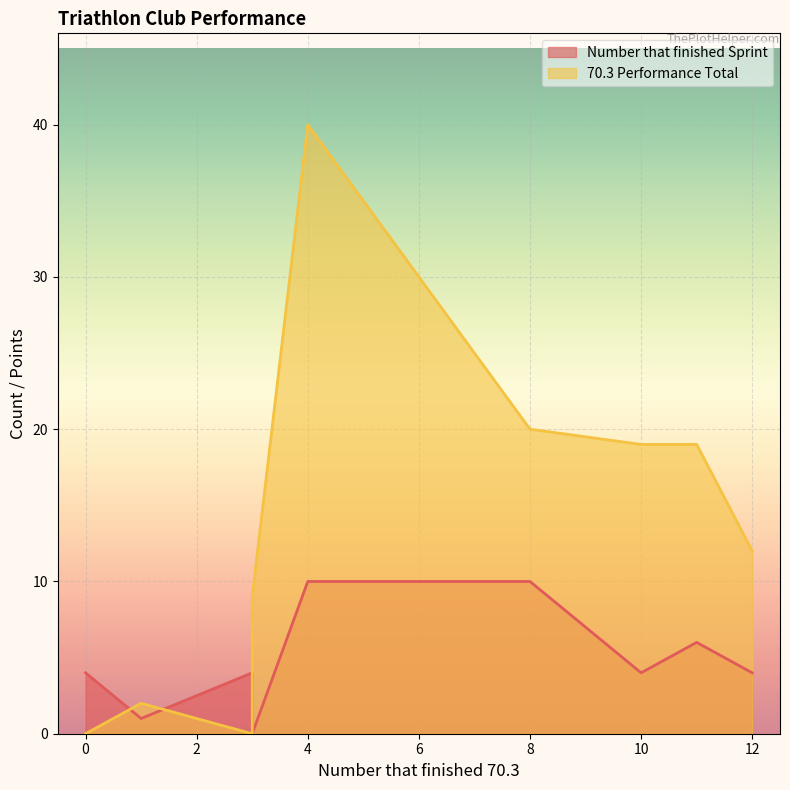

What is the sum of all 70.3 Performance Total values?

121